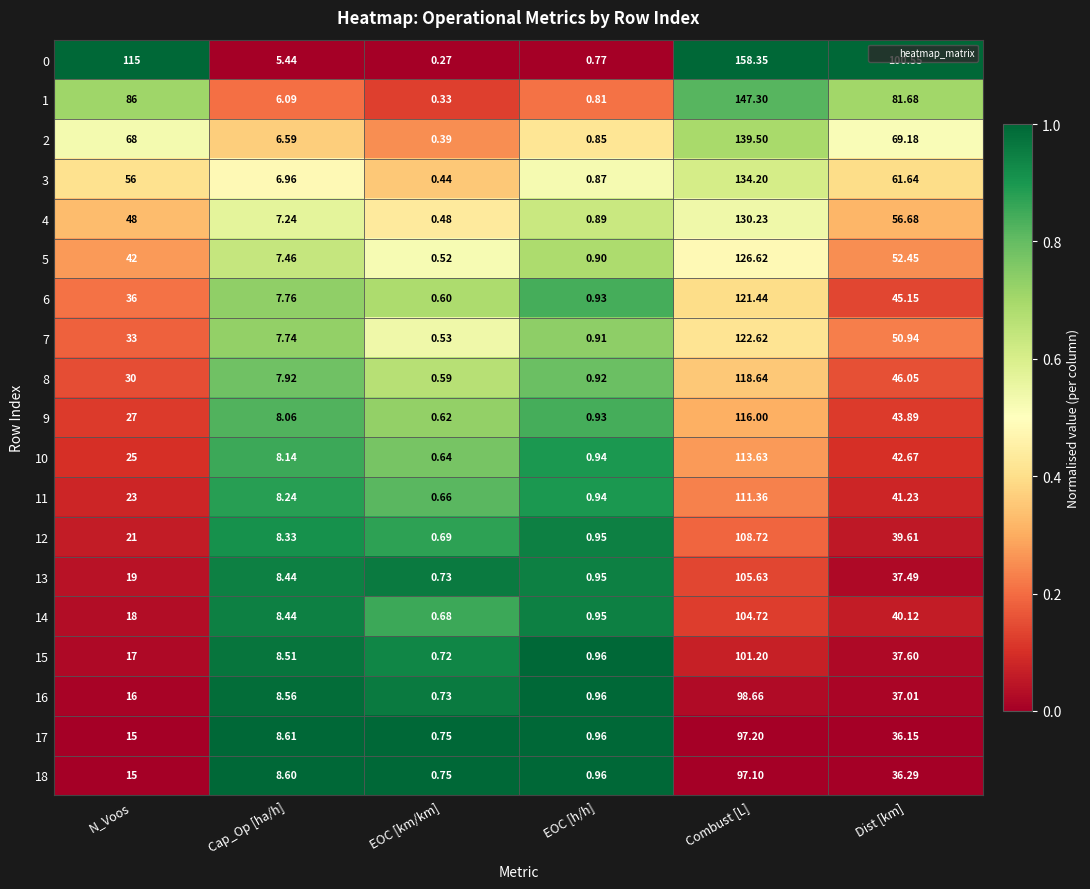

Which category has the lowest value across all series?

EOC [km/km]